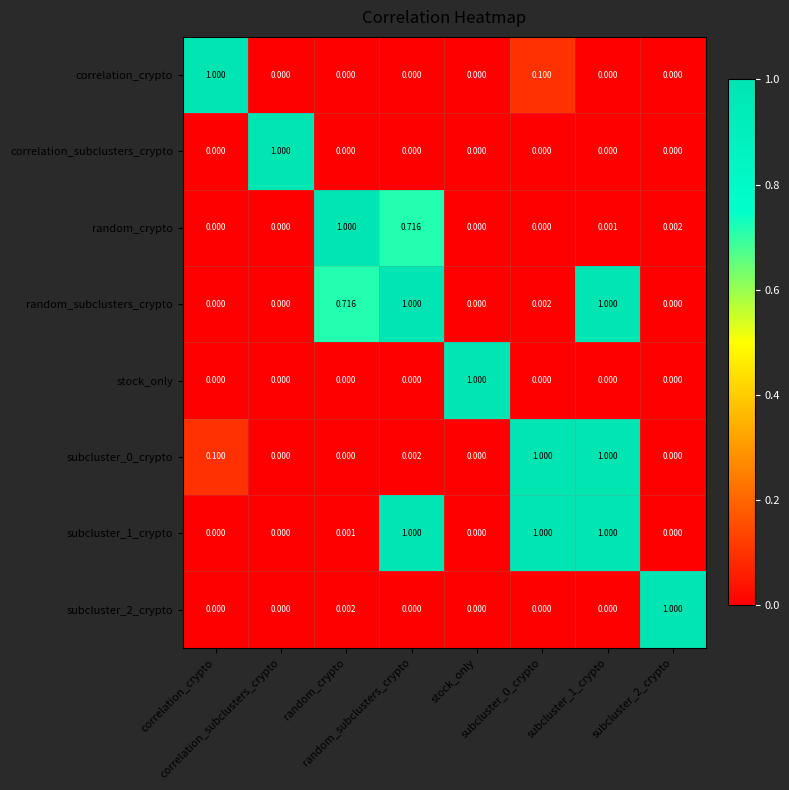

Between random_subclusters_crypto and subcluster_2_crypto, which is larger?

random_subclusters_crypto